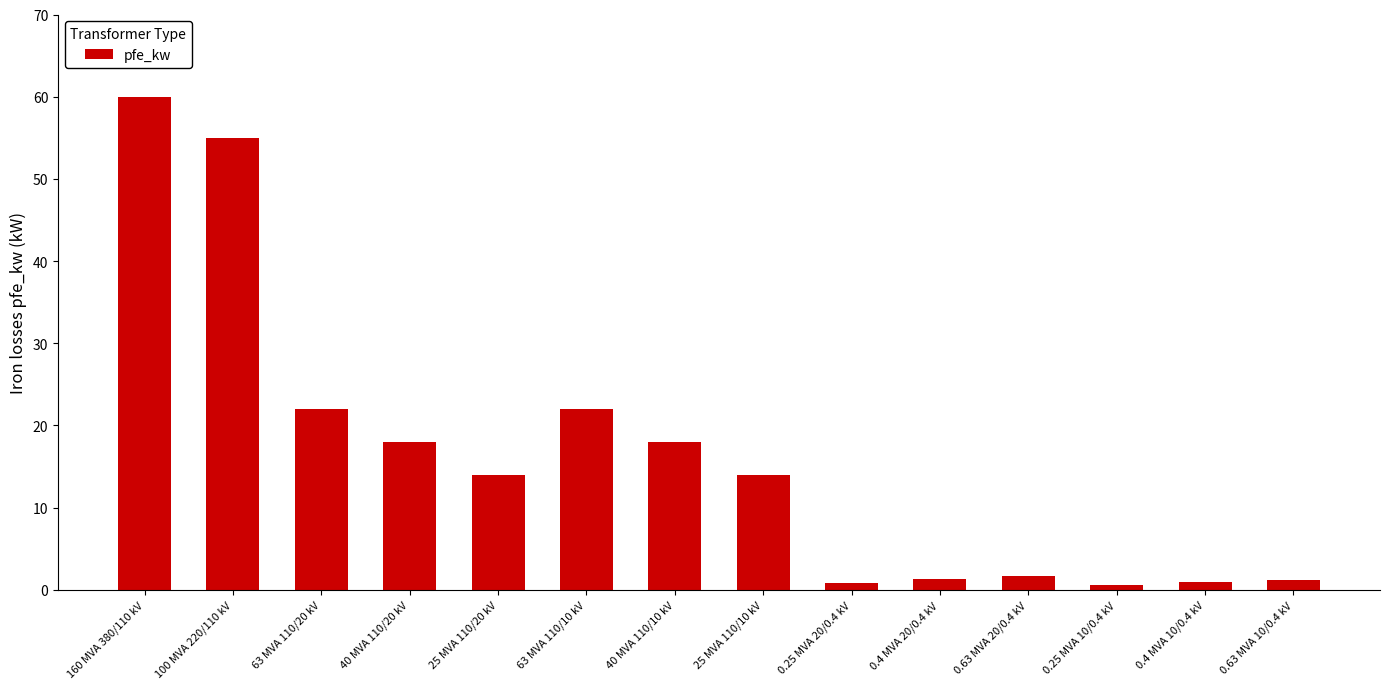

What is the sum of the values at 0.25 MVA 20/0.4 kV and 25 MVA 110/20 kV?

14.8